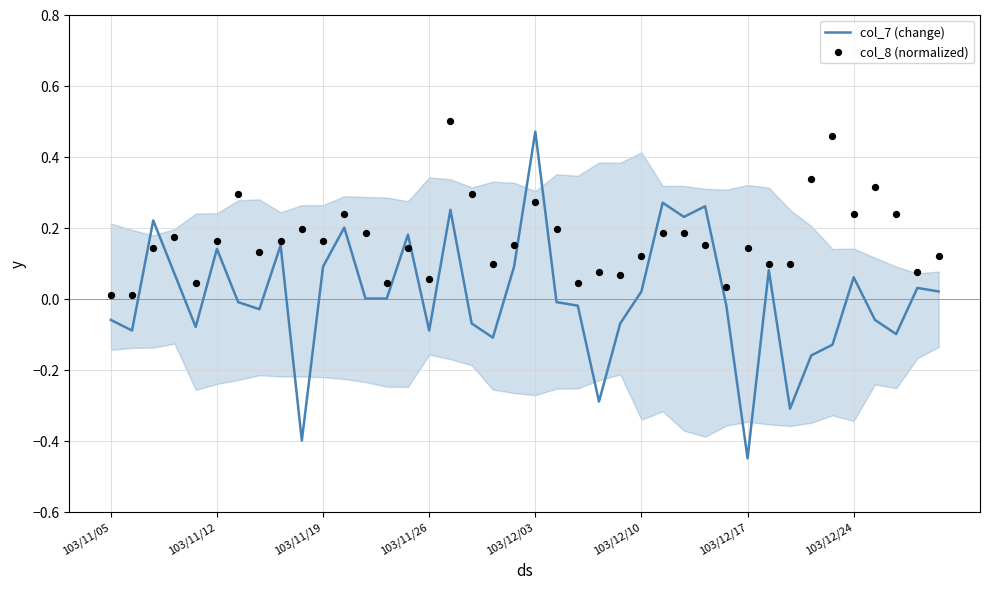

What are all the series names shown in the legend?

col_7 (change), col_8 (normalized)